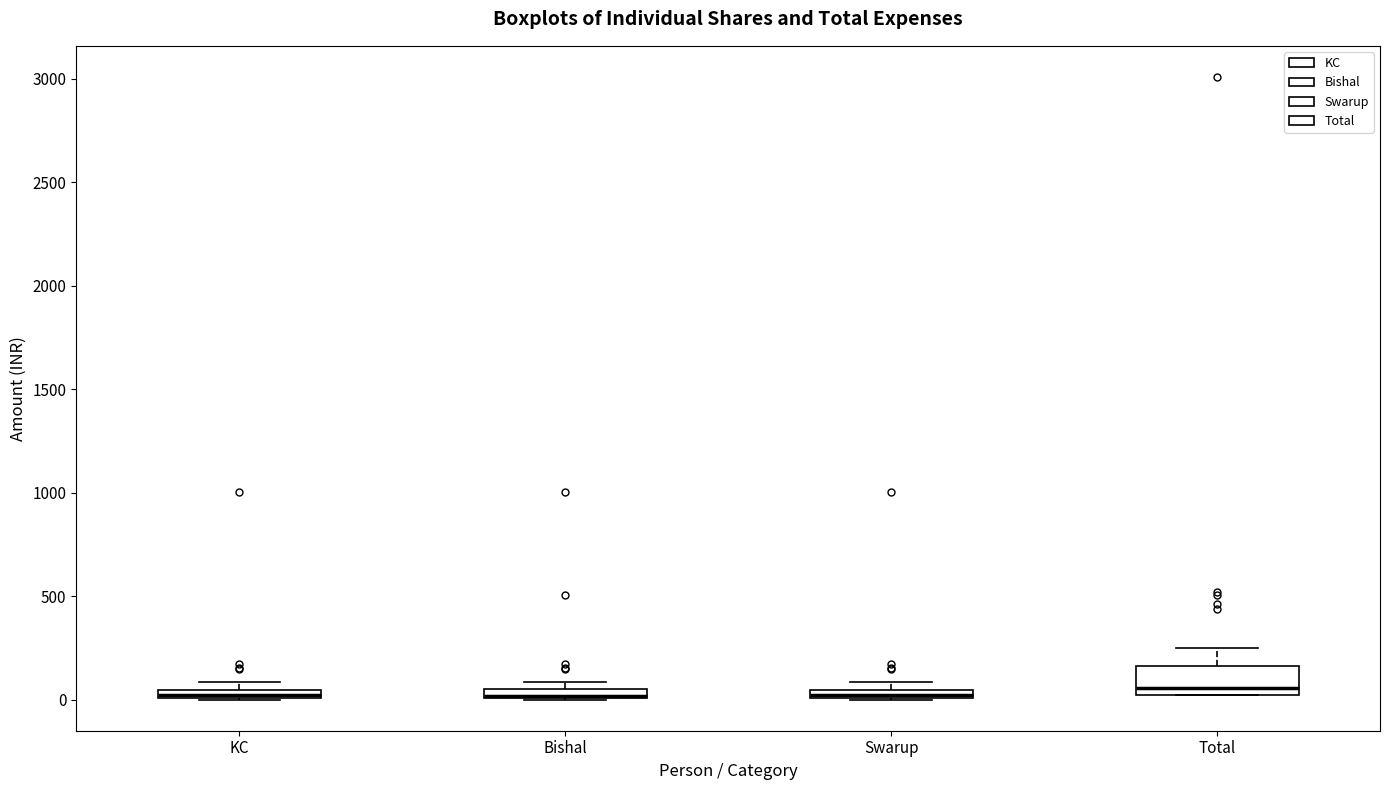

Where is the lower edge of the box for KC on the y-axis? The values are not printed on the chart, so give them approximately, as read against the axis.

0